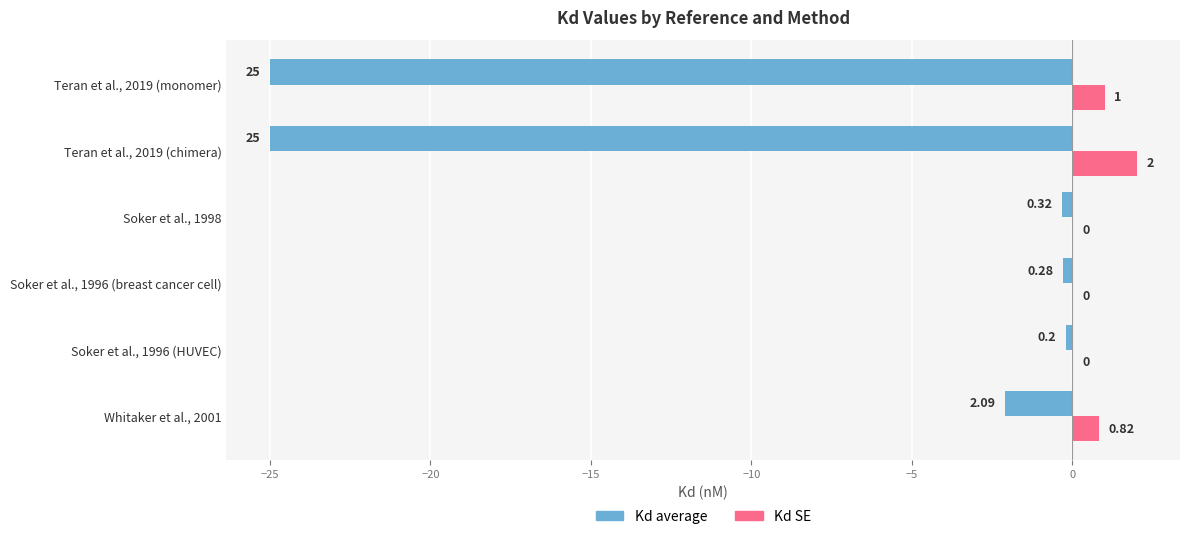

How many positive values does the Kd SE series have?

3